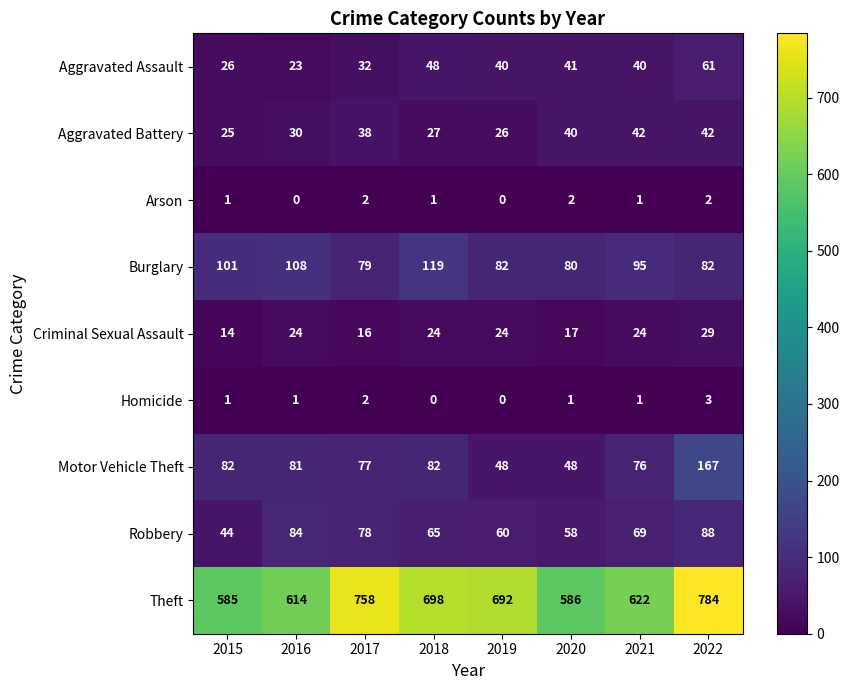

What is the difference between the maximum and minimum values in the Aggravated Assault series?

38